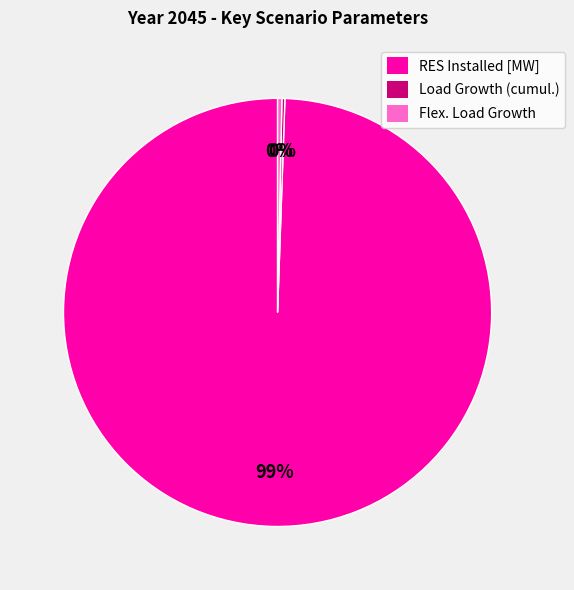

Which slice is the largest?

RES Installed [MW]